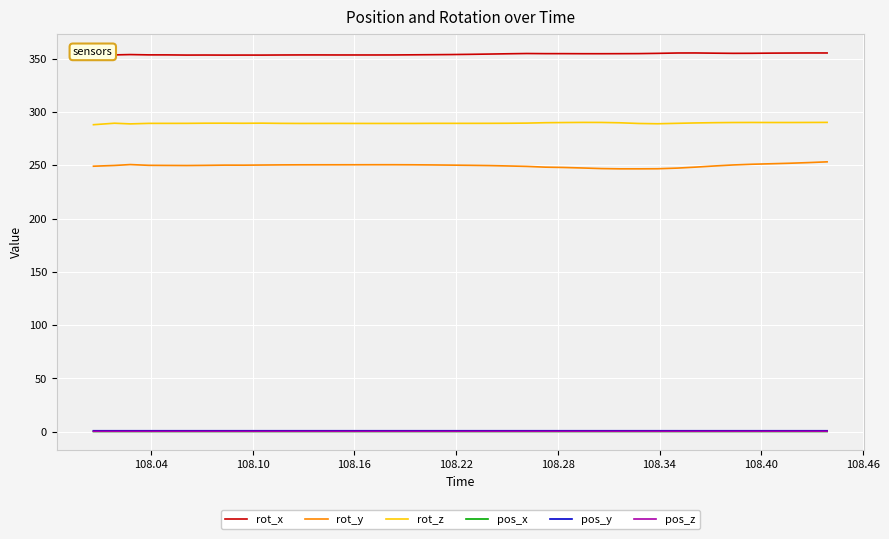

Which series has the widest spread of values?

rot_y